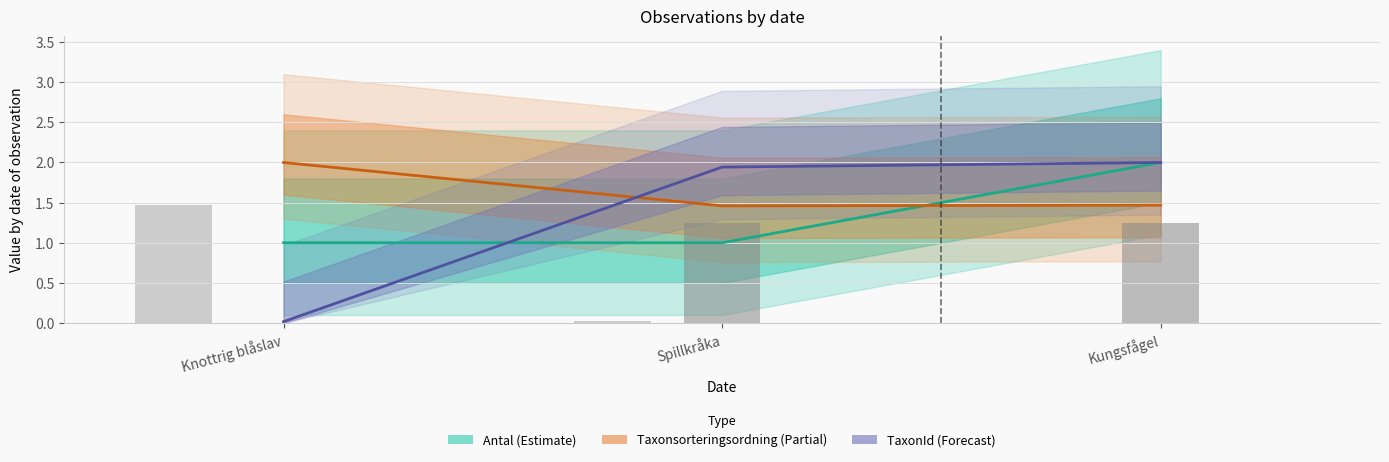

Reading left to right, what are all the values shown in this chart?

Antal: 1.0	1.0	2.0
Taxonsorteringsordning: 2.0	1.5	1.5
TaxonId: 0.0	1.9	2.0
Nord (norm): 1.5	0.0	0.0
Ost (norm): 0.0	1.2	1.2